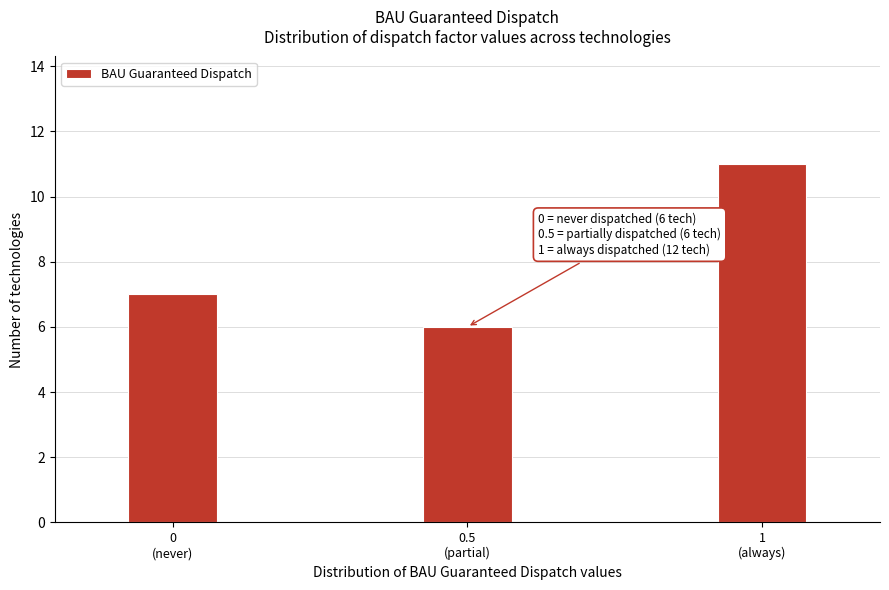

Reading left to right, transcribe all the data shown in this chart.

7	6	11